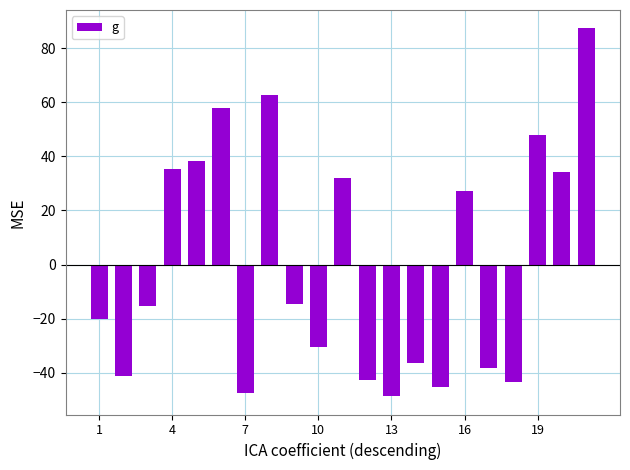

What is the value of the 10th bar from the left?

-30.3